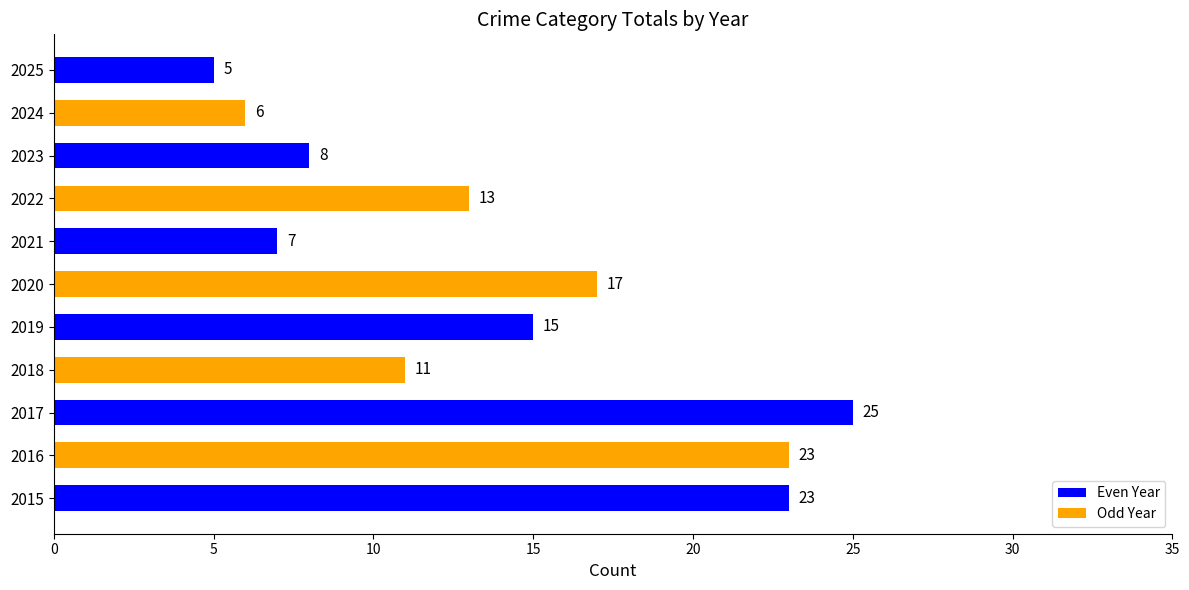

Reading bottom to top, what are all the values shown in this chart?

23	23	25	11	15	17	7	13	8	6	5